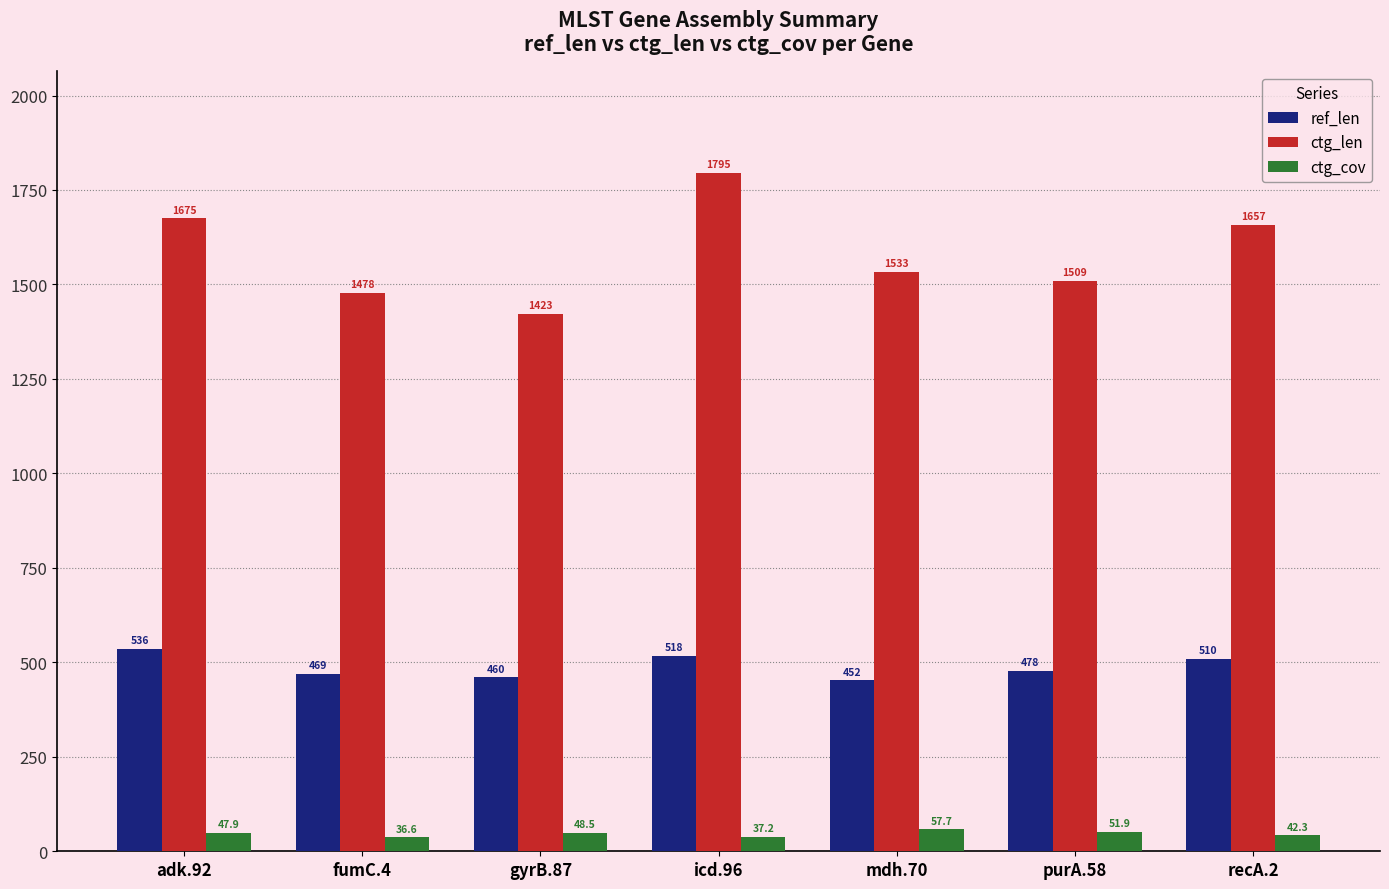

What is the total value across all series at purA.58?

2038.9